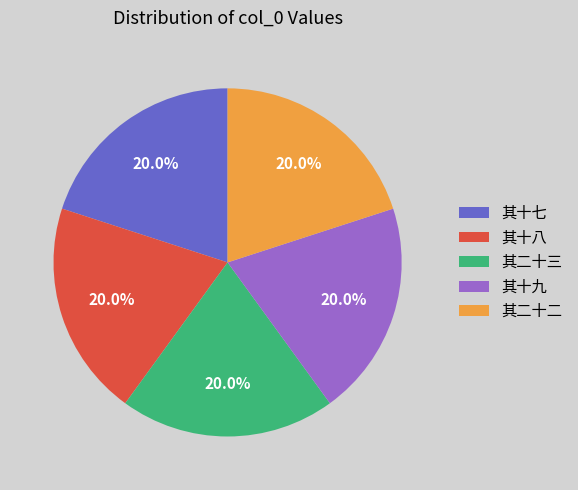

What is the ratio of the value at 其二十三 to the value at 其十九?

1.0